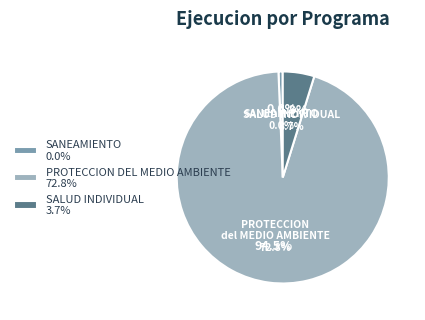

What percentage is NOT represented by PROTECCION DEL MEDIO AMBIENTE?

4.8%